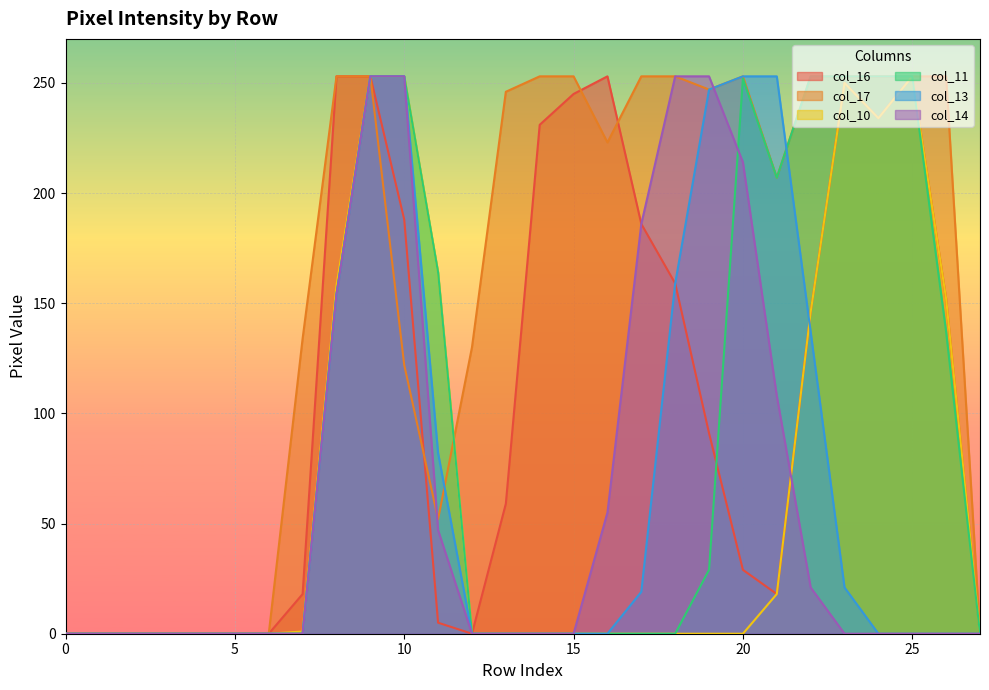

At which category does col_16 reach its first local peak?

16